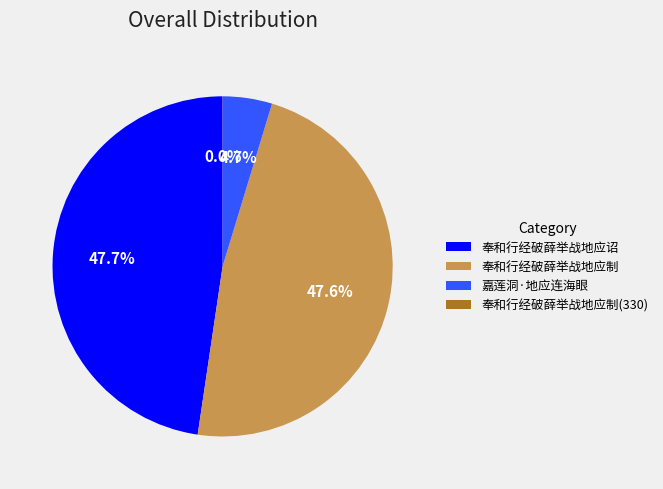

Is 奉和行经破薛举战地应制 the majority of the pie?

No